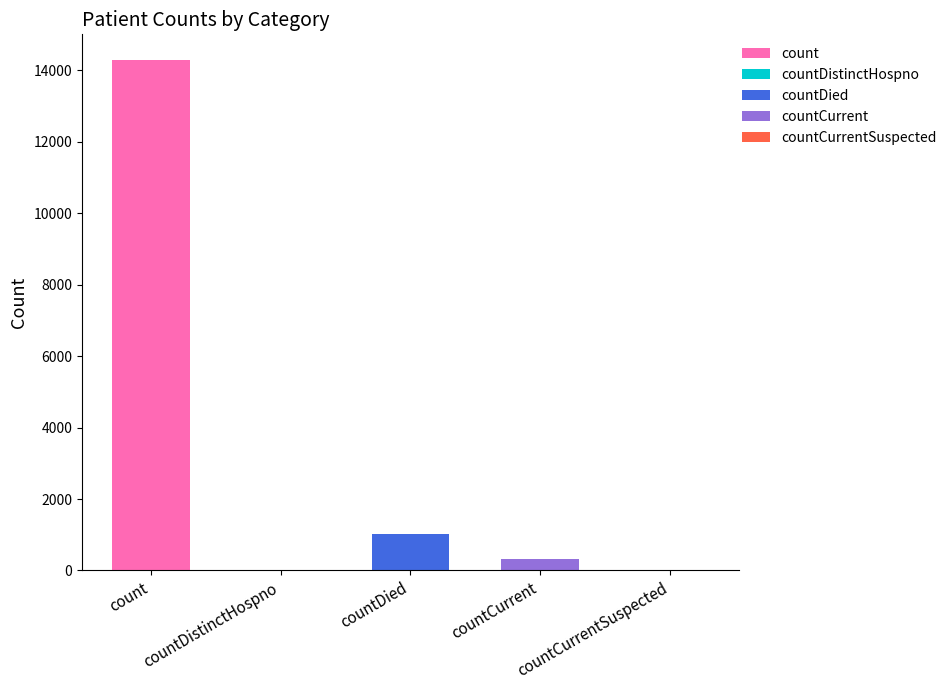

Where is the data nearest to the value 7146?

countDied